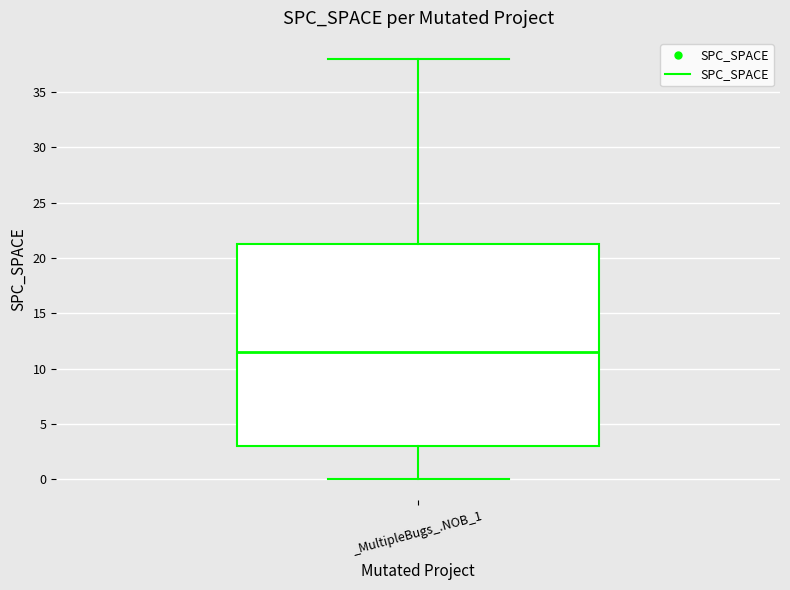

Transcribe this box plot: give where the median line is, the range the box spans, and where the two whiskers end, as read against the y-axis. The values are not printed on the chart, so give them approximately, as read against the axis.

median 11.5, box 3.0 to 21.5, whiskers 0.0 to 38.0